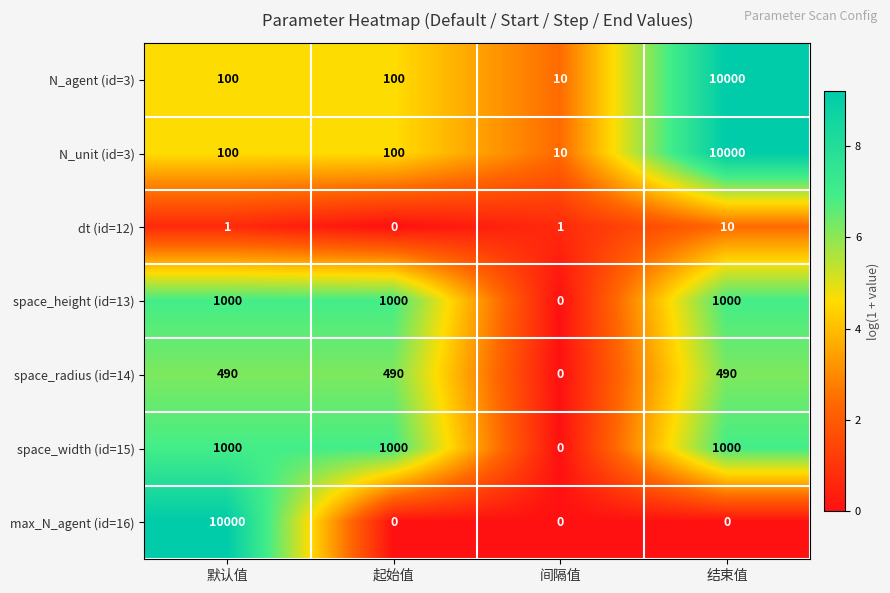

How many distinct data groups are displayed?

7